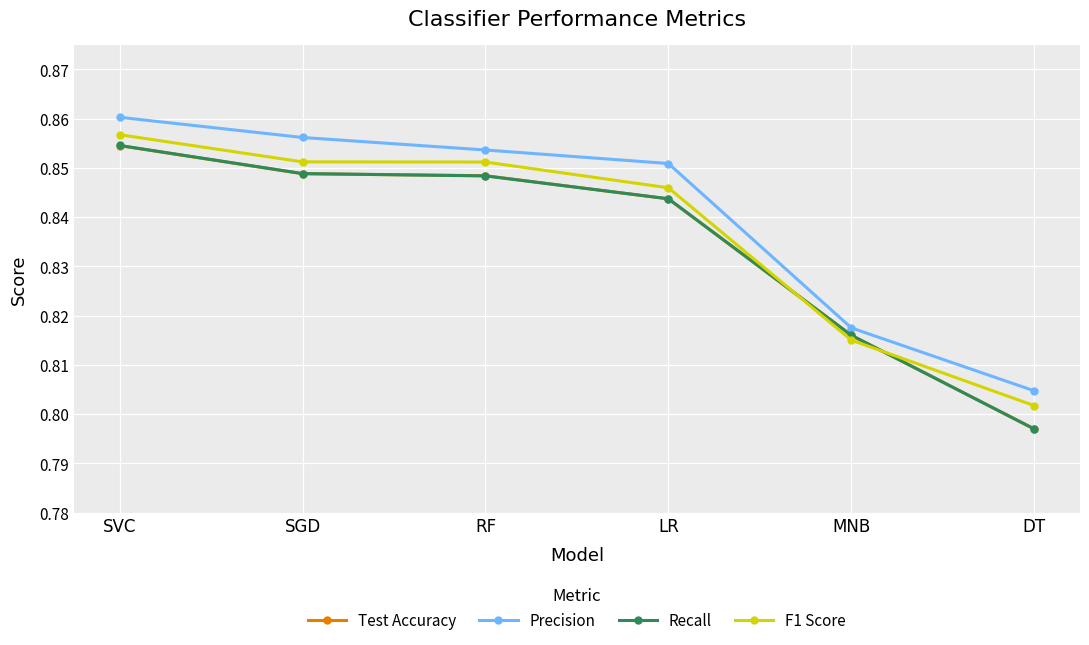

How many lines are shown in the chart?

4